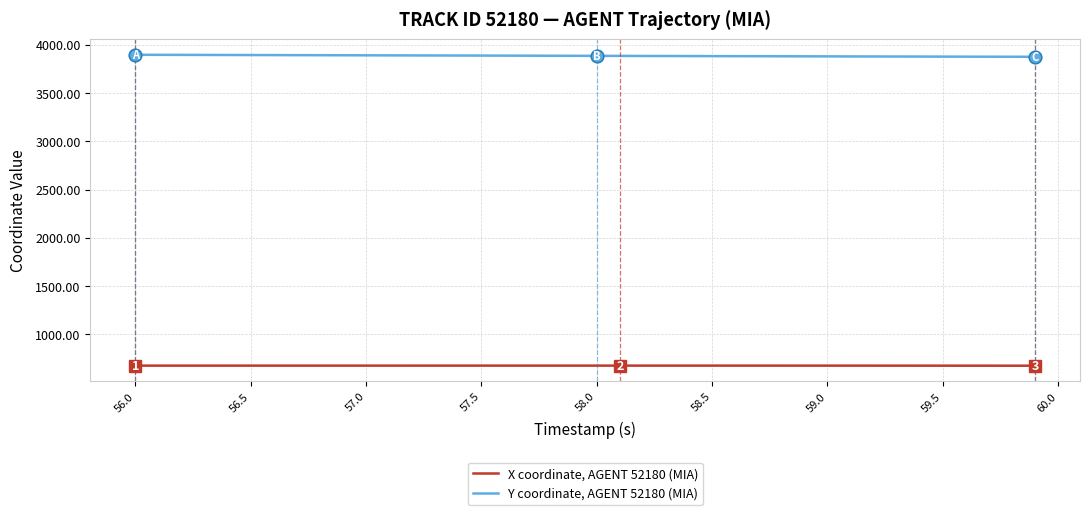

What are all the series names shown in the legend?

X coordinate, AGENT 52180 (MIA), Y coordinate, AGENT 52180 (MIA)